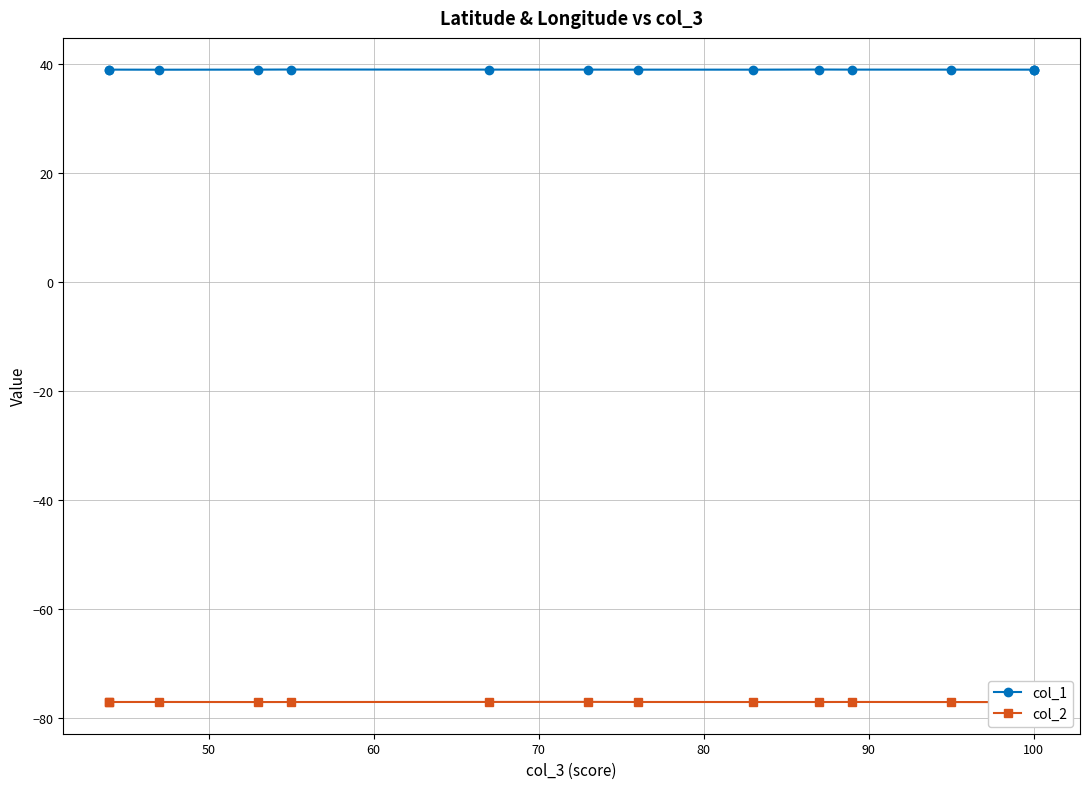

Reading left to right, extract all data points from this chart.

col_1: 38.9	38.9	38.9	38.9	38.9	38.9	38.9	38.9	38.9	38.9	38.9	38.9	38.9	38.9	38.9
col_2: -77.0	-77.0	-77.0	-77.0	-77.0	-77.0	-77.0	-77.0	-77.0	-77.0	-77.0	-77.0	-77.1	-77.0	-77.0